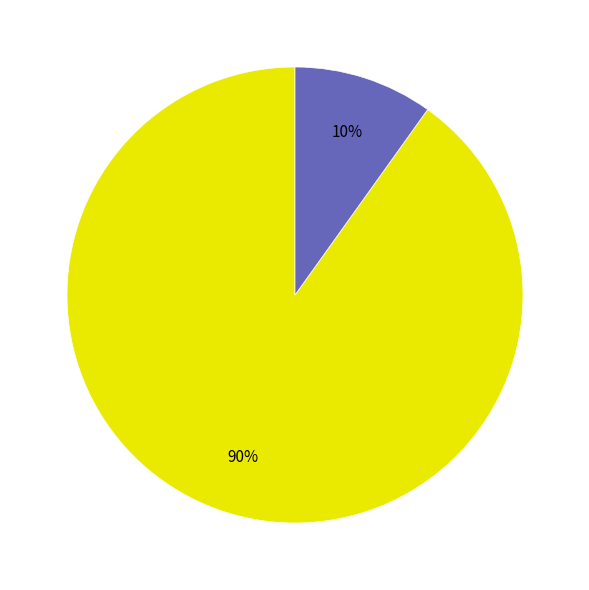

Is there a majority slice in this chart?

Yes